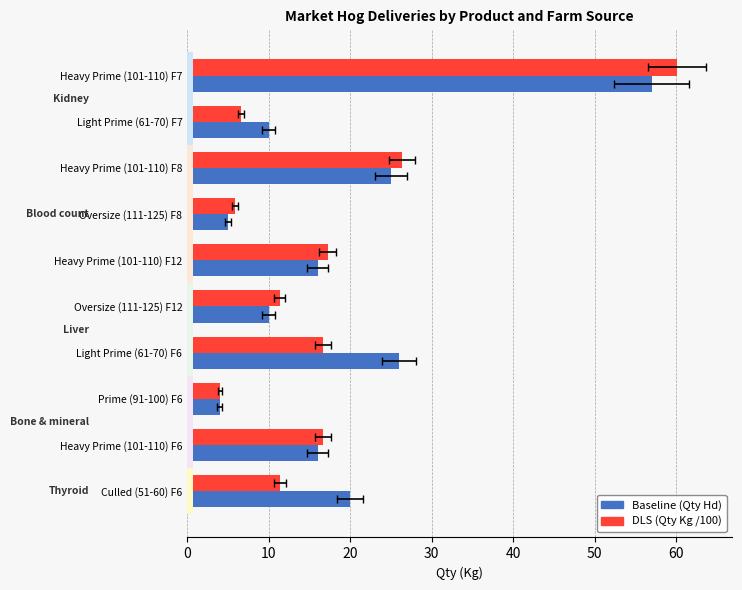

Count the number of categories in the chart.

10